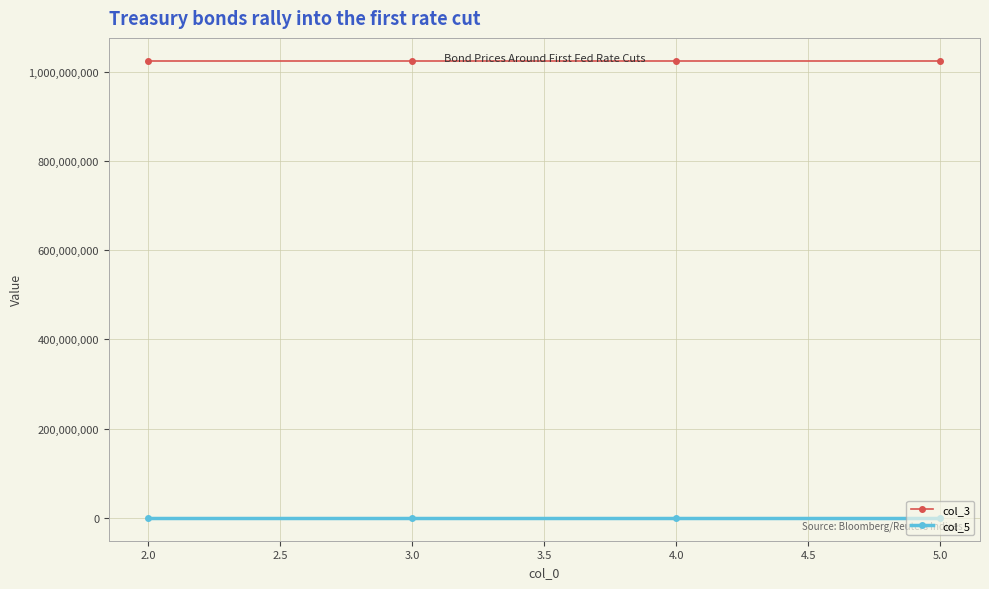

Is the value of col_3 at 3.0 greater than the value of col_5 at 5.0?

Yes